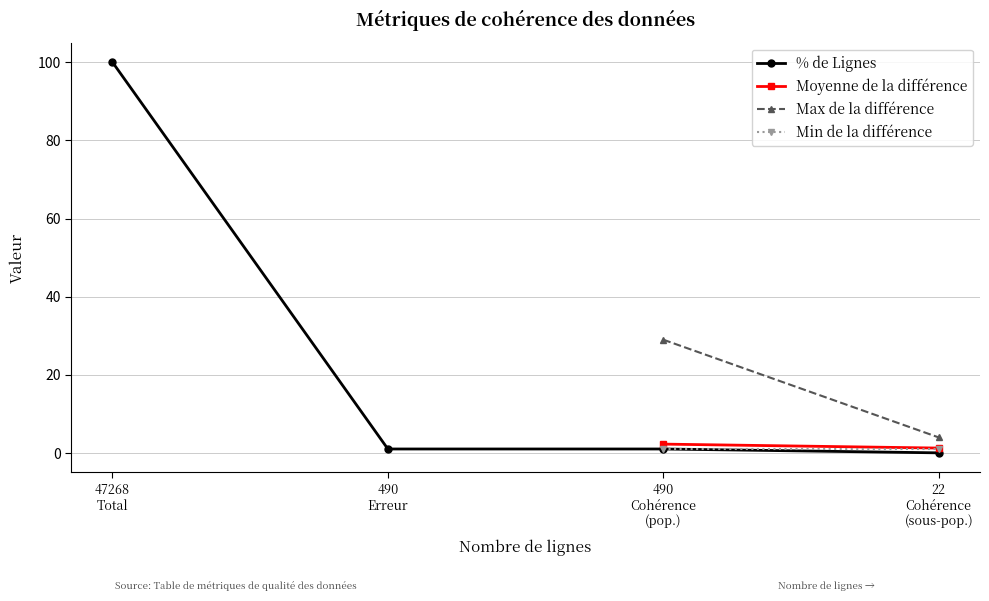

The value of Max de la différence at 490
Cohérence
(pop.) is 29.0. True or false?

True